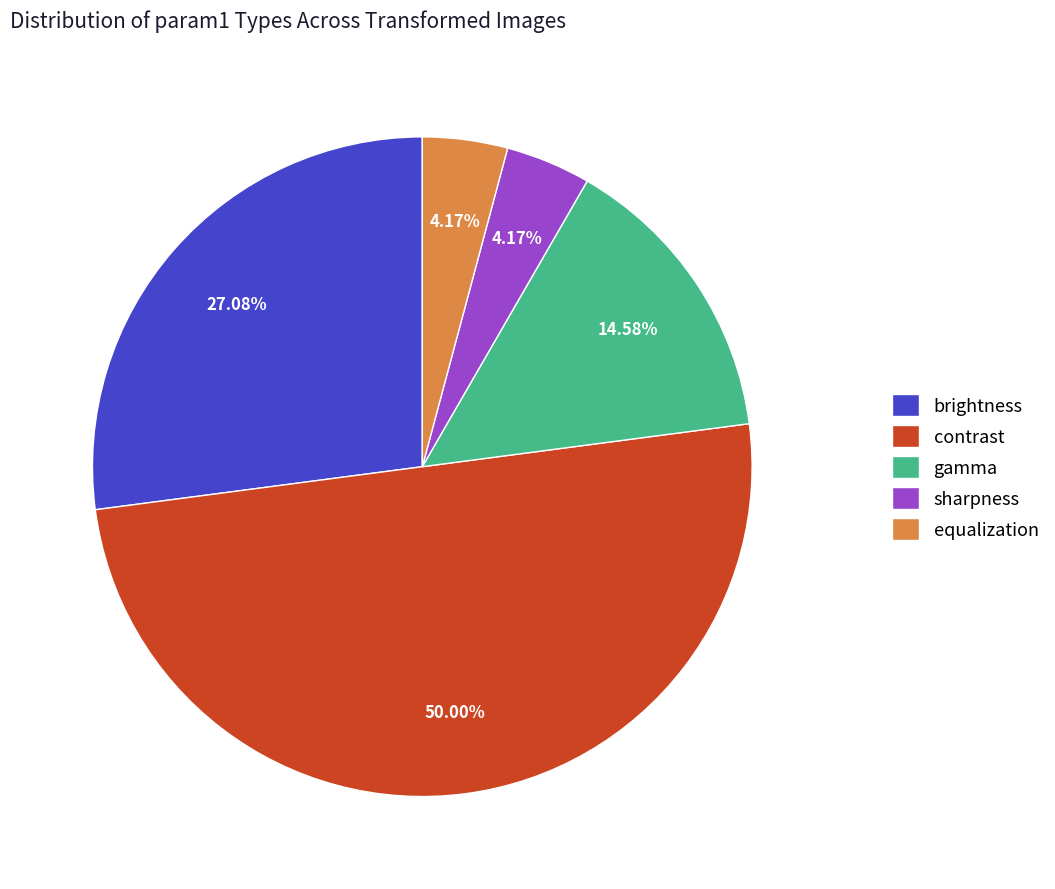

Which category has the biggest portion of the pie?

contrast